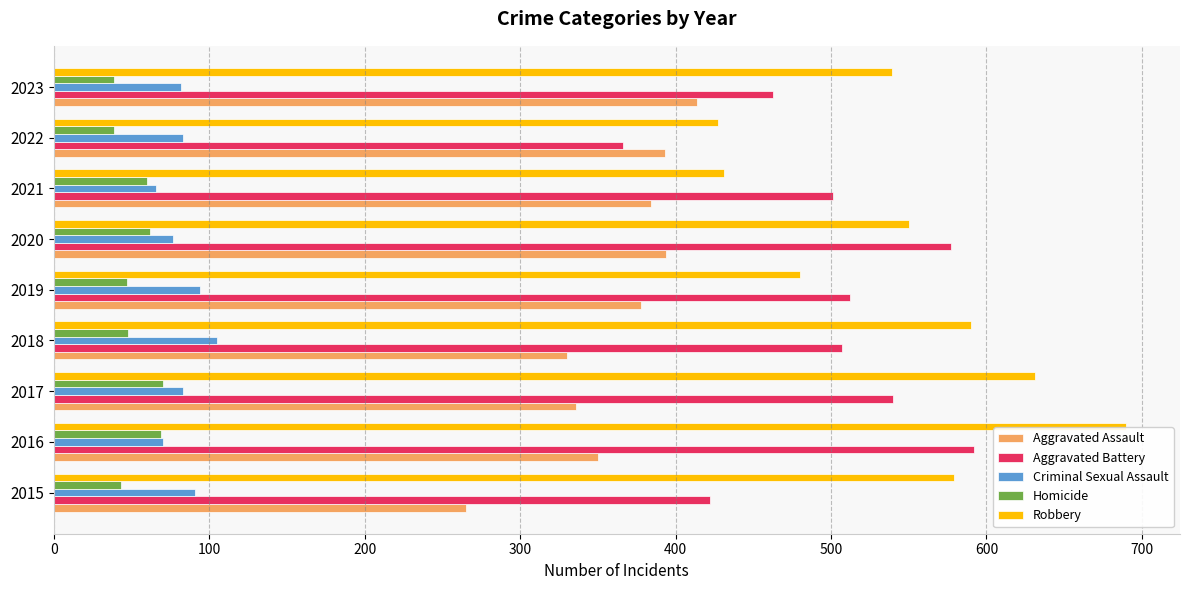

Which series has the widest spread of values?

Robbery